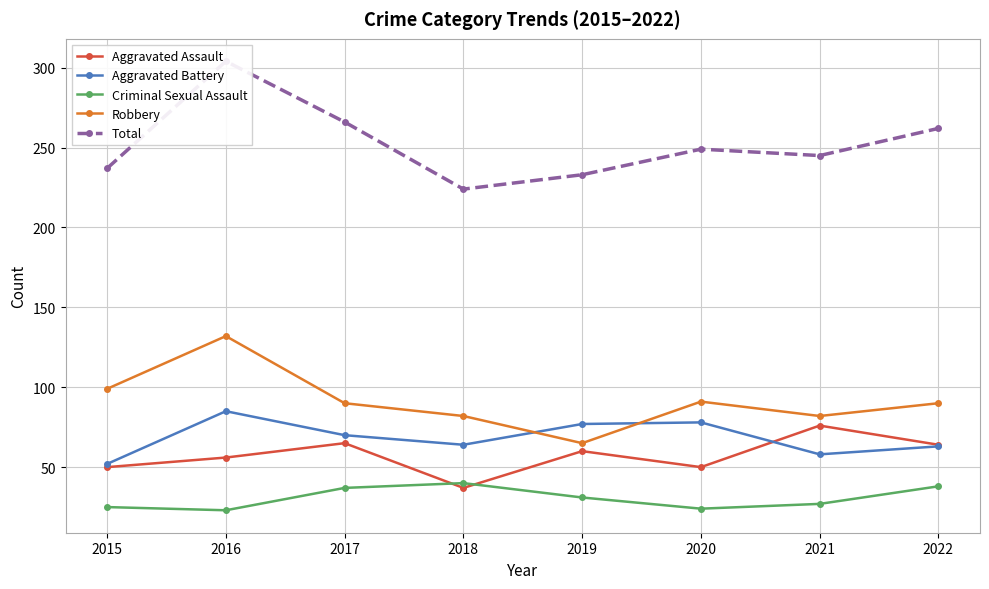

How many categories are shown in the chart?

8